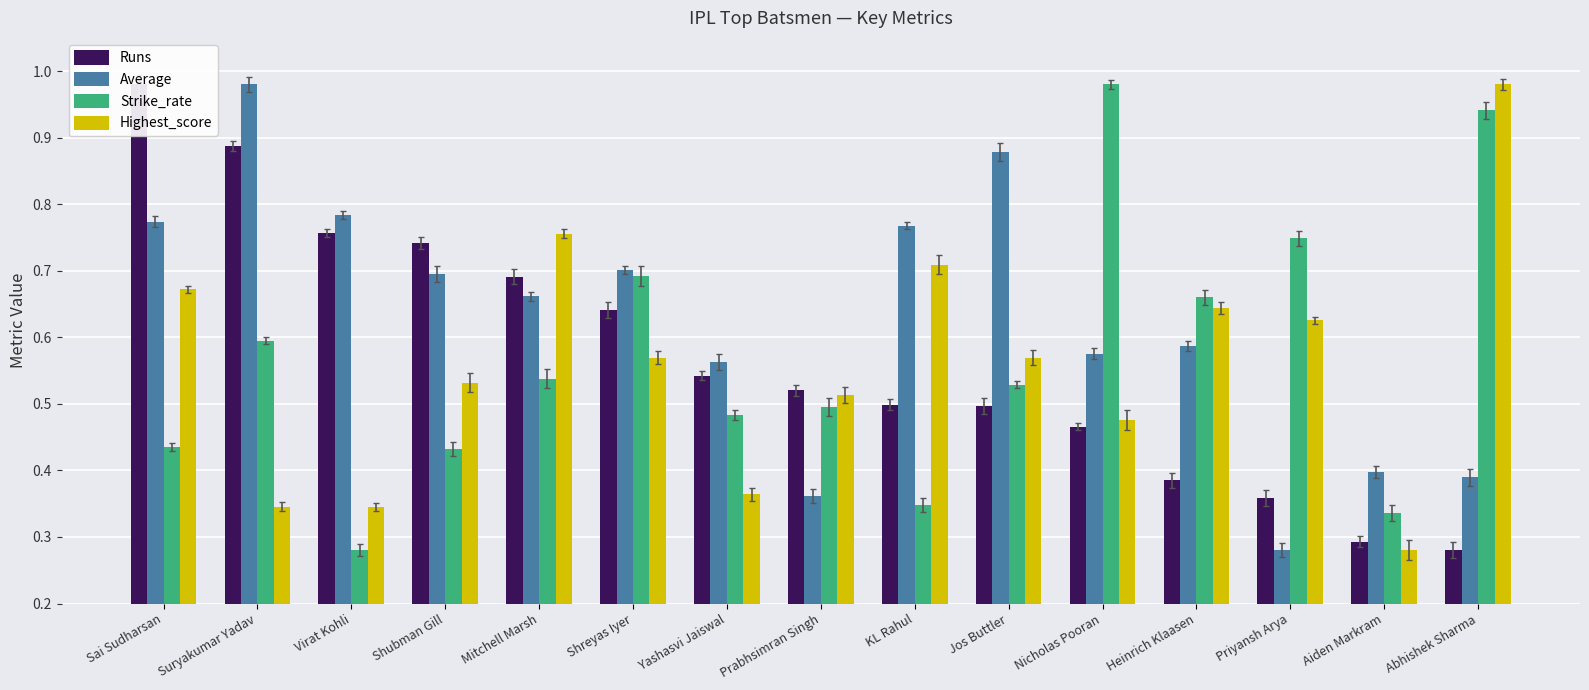

Which series has the largest total across all categories?

Average